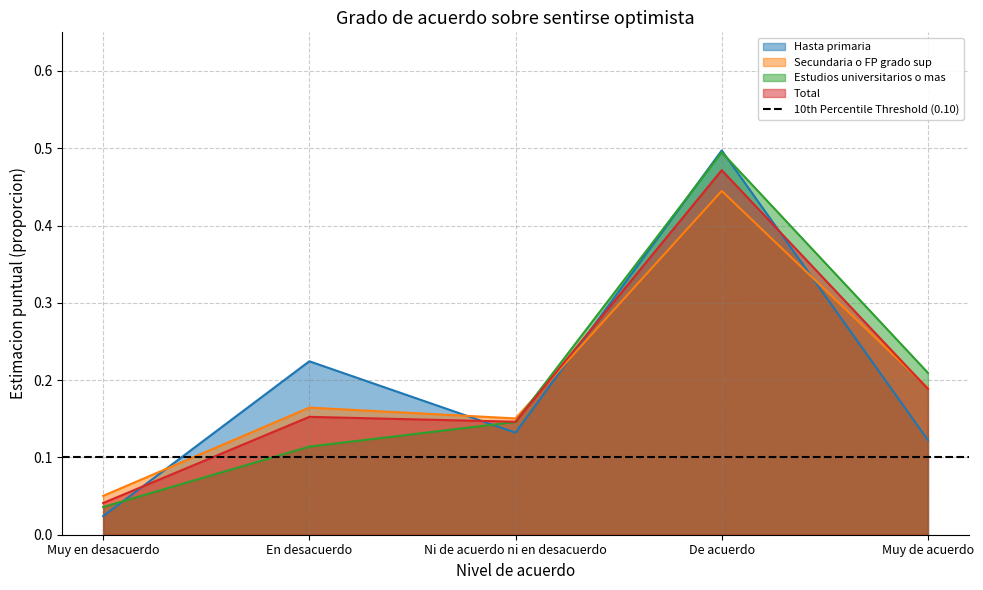

In Hasta primaria, how many points are lower than both neighbors (excluding endpoints)?

1